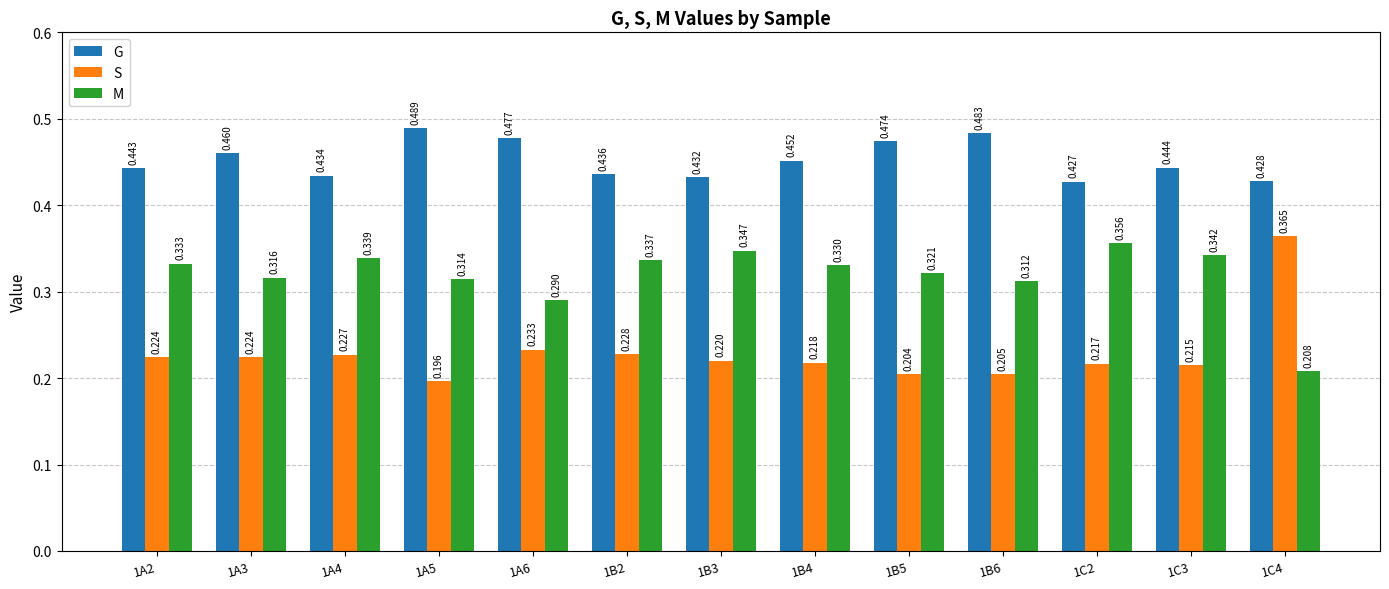

Is it true that G equals 0.6 at 1A2?

False